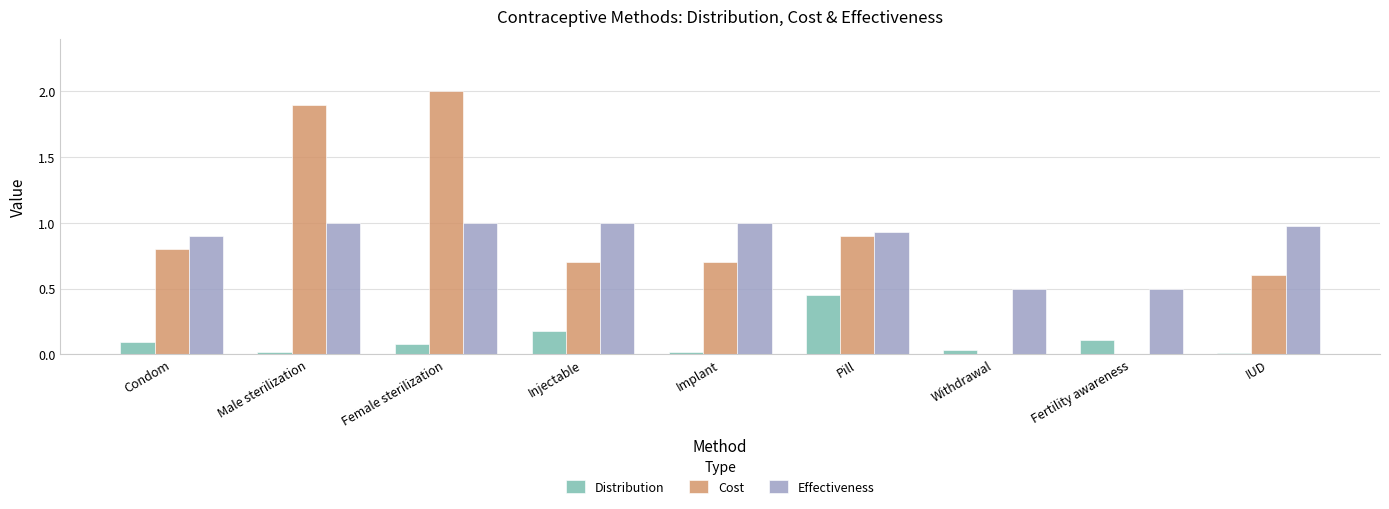

Between Male sterilization and Pill, which series saw the biggest shift?

Cost